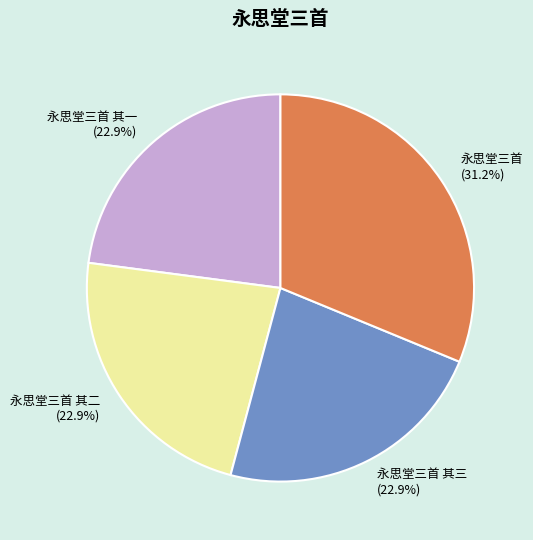

True or false: 永思堂三首 其二 accounts for 13% of the total.

False